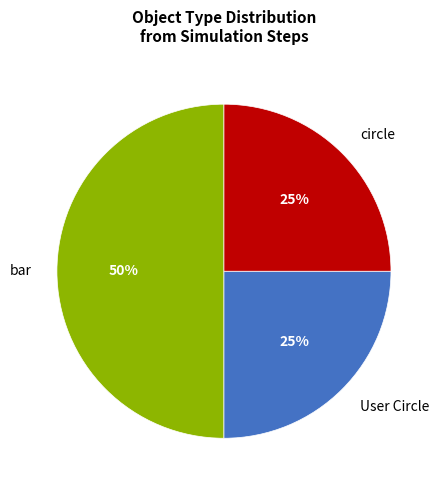

To the nearest percent, what is the difference between the circle and bar slice percentages?

25%